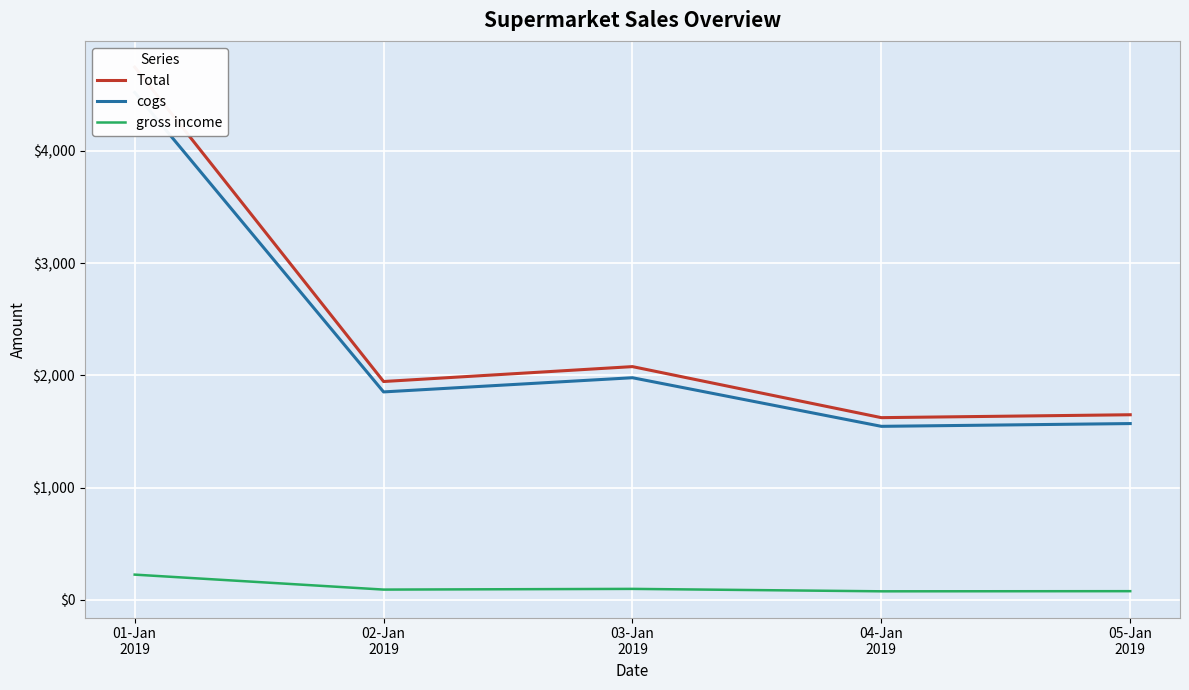

True or false: Total has a value of 1623.7 at 04-Jan
2019.

True